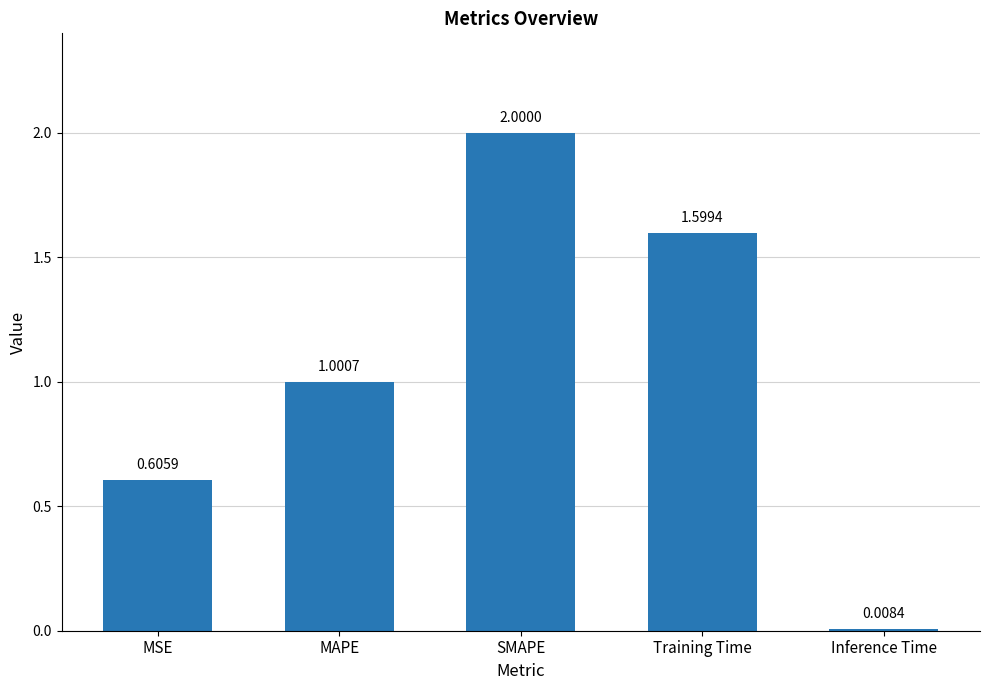

Which label corresponds to the largest value in the chart?

SMAPE